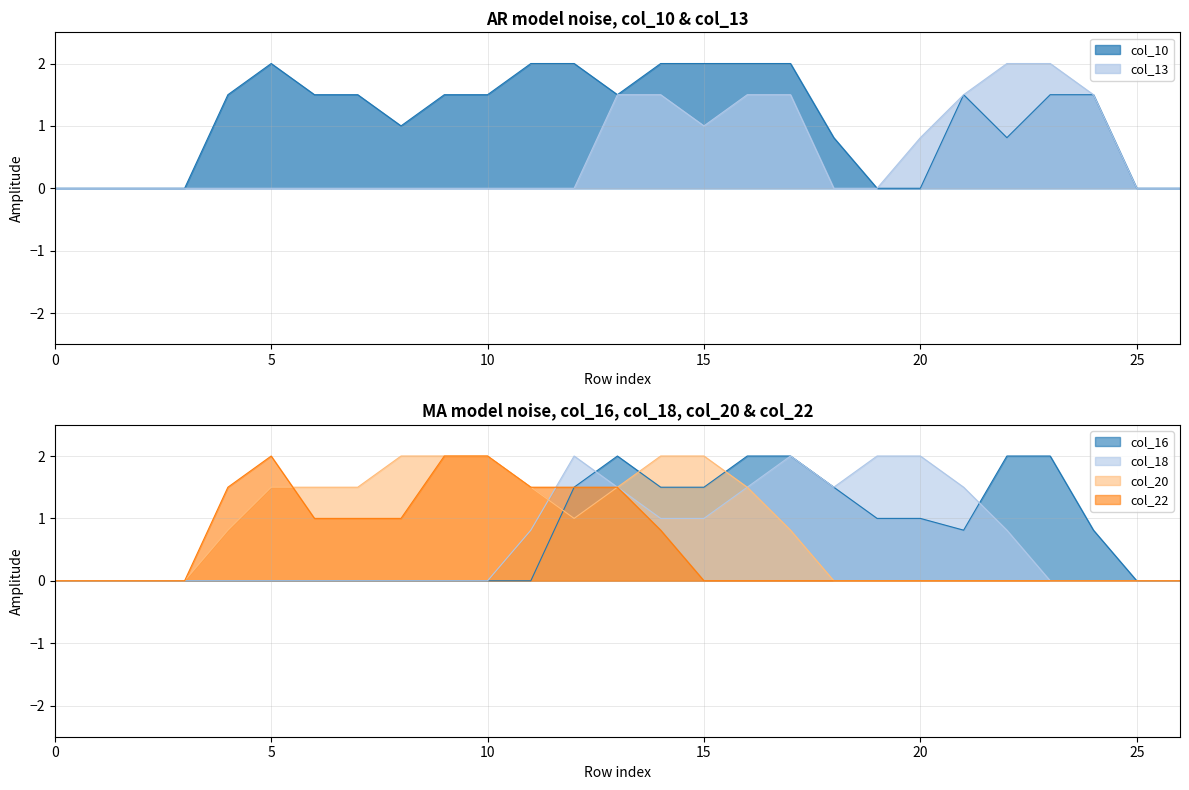

How many lines are shown in the chart?

6